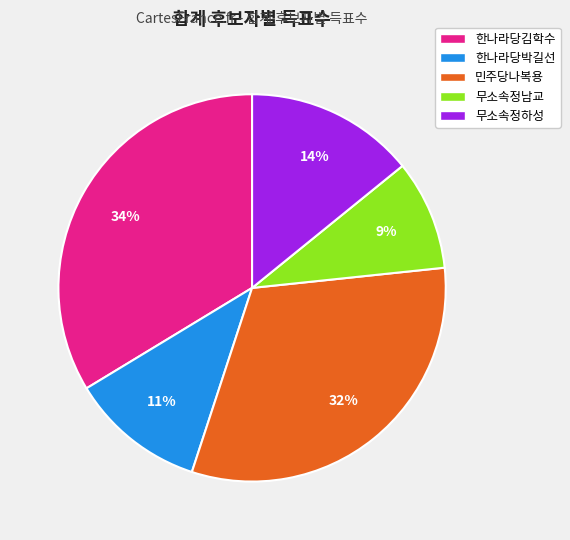

What is the smallest slice in the pie chart?

무소속정남교